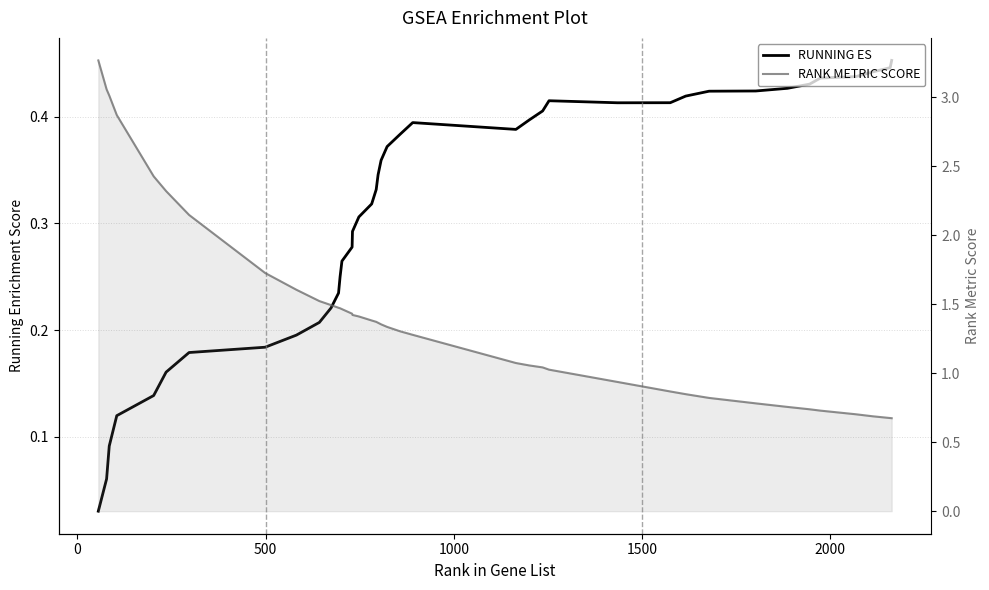

Is the value of RANK METRIC SCORE at 35 greater than the value of RUNNING ES at 37?

Yes